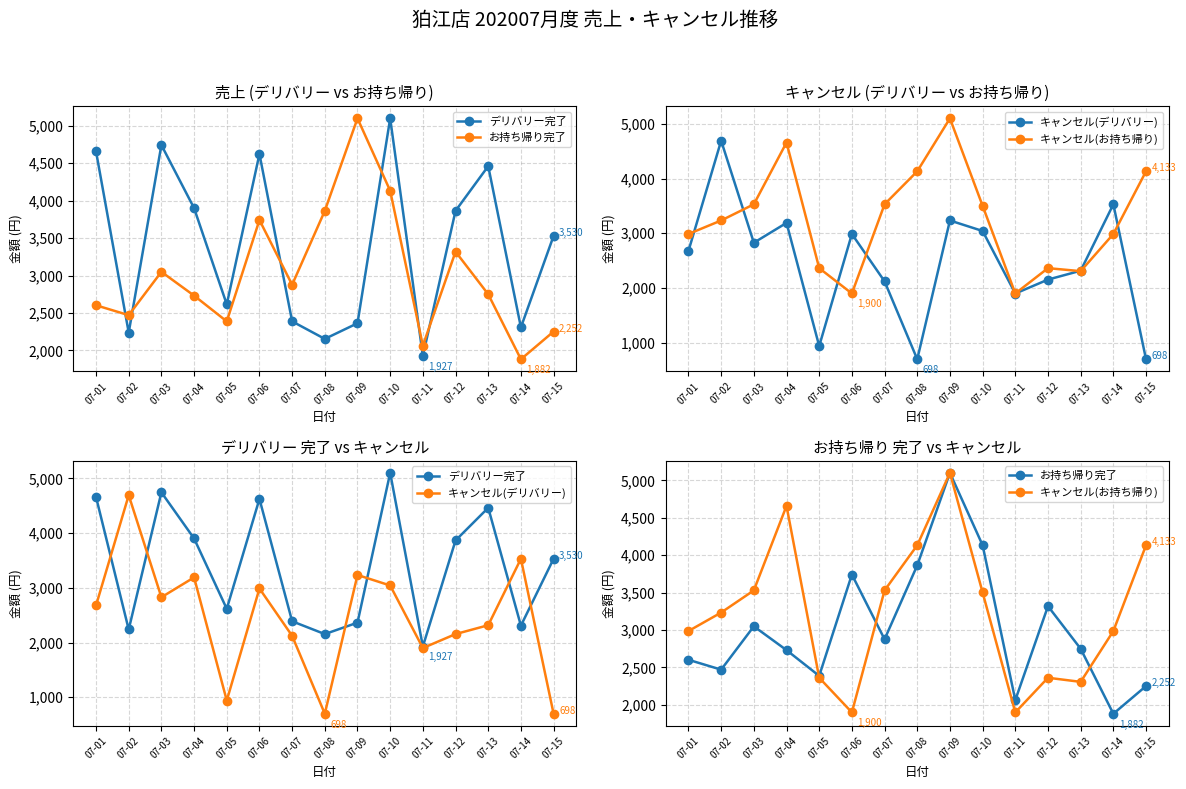

Rank the categories by デリバリー完了 value from lowest to highest.

07-11, 07-08, 07-02, 07-14, 07-09, 07-07, 07-05, 07-15, 07-12, 07-04, 07-13, 07-06, 07-01, 07-03, 07-10